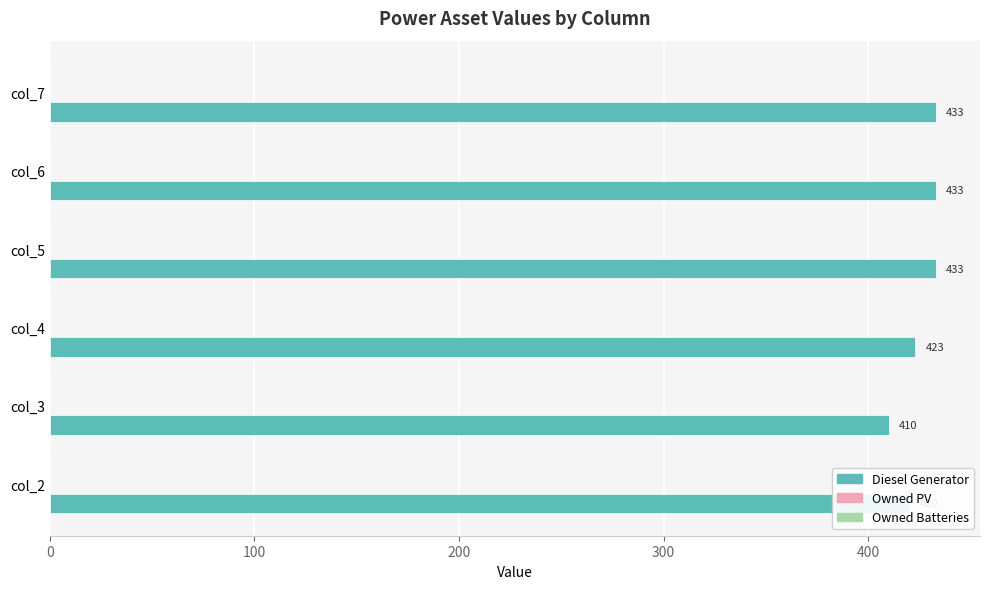

What is the maximum value shown in the chart?

433